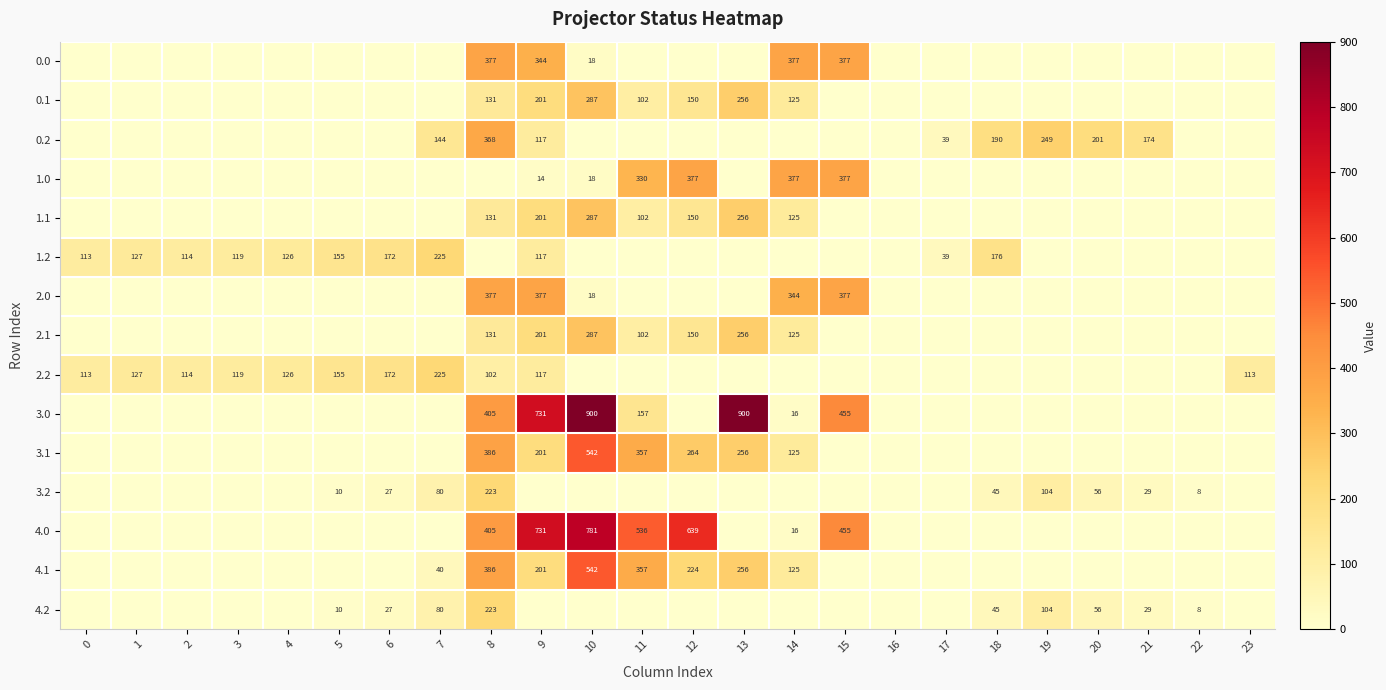

At how many categories does at least one series exceed 633?

4